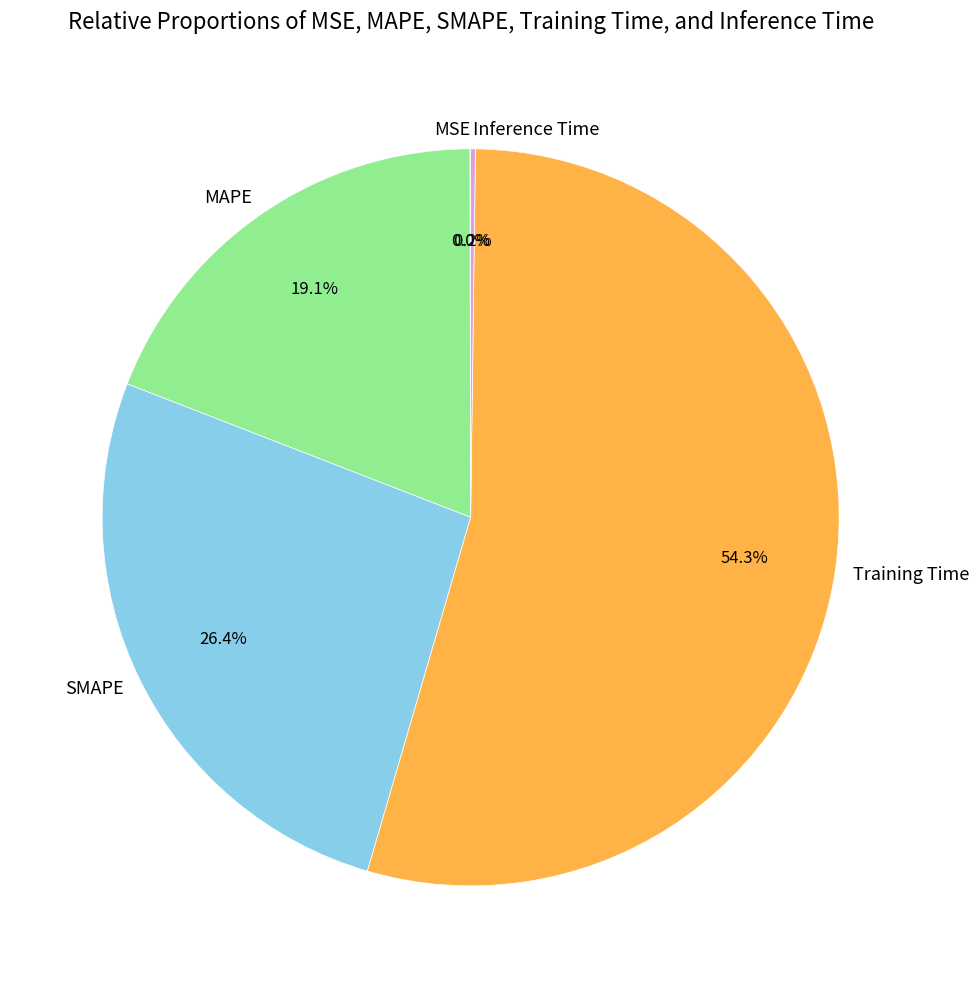

What is the total percentage of SMAPE and Training Time?

80.7%